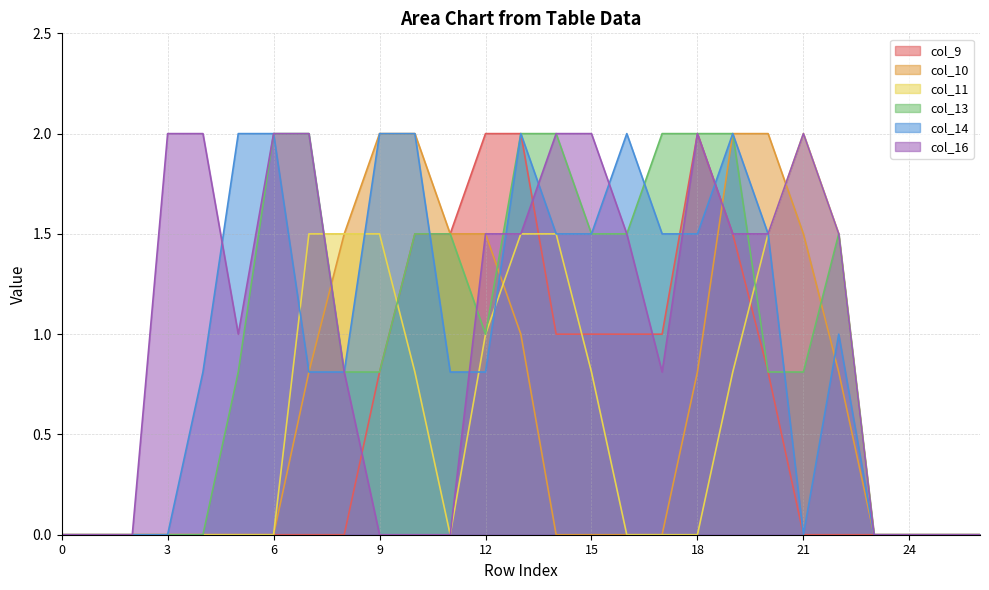

Where is the first local maximum for col_11?

21